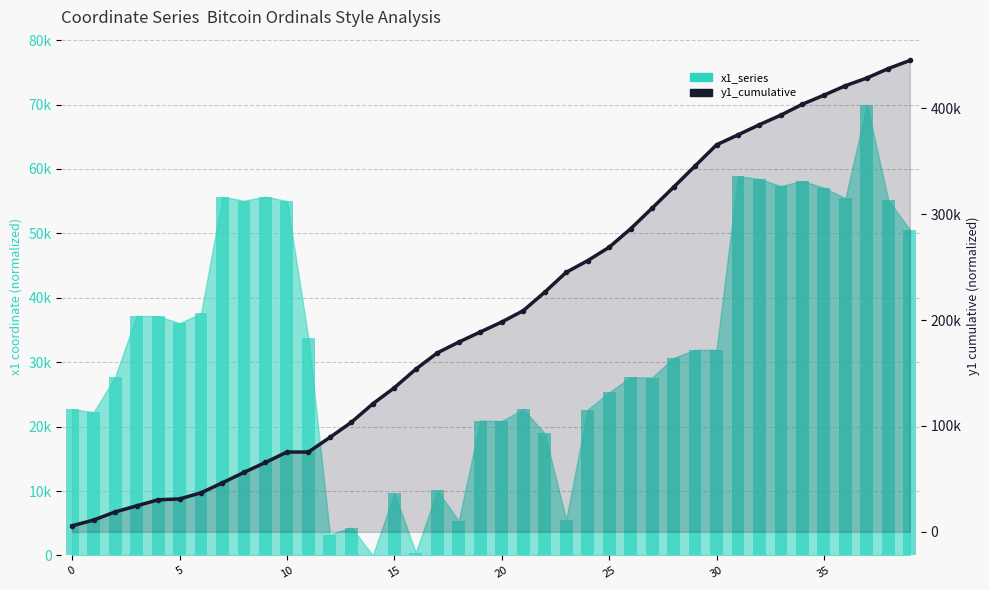

Does the chart contain any negative values?

No